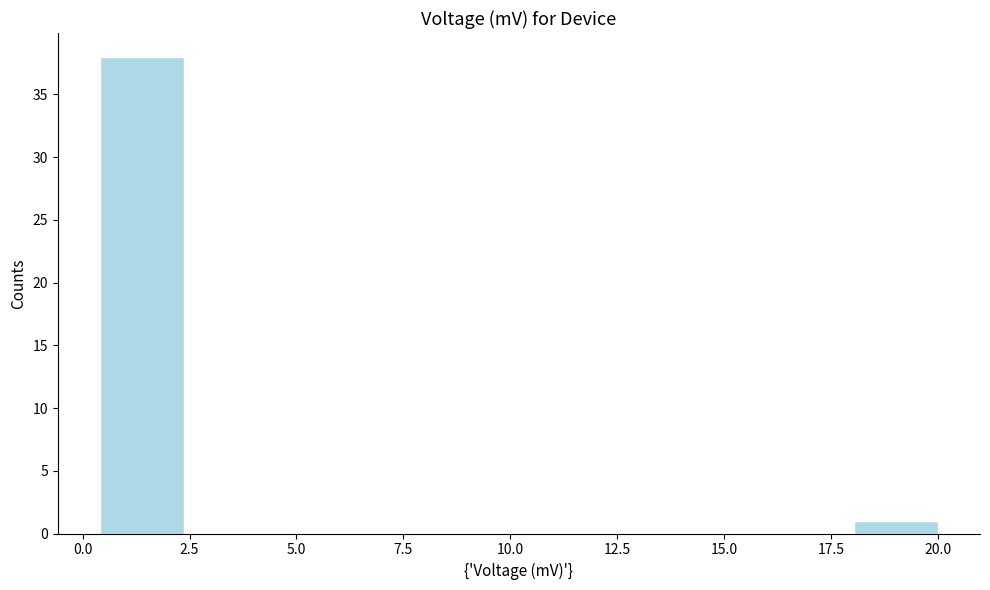

Read against the x-axis, roughly where is the centre of the tallest bar?

1.5